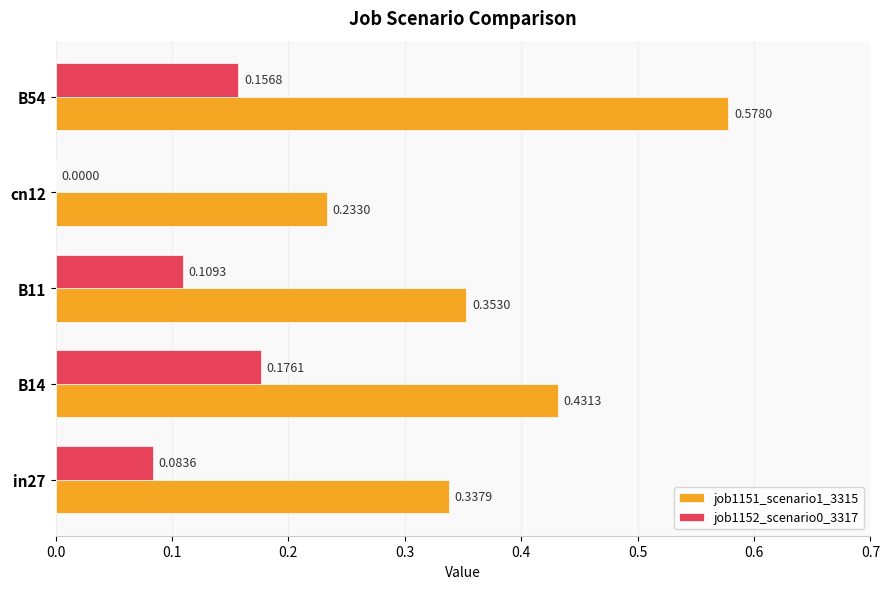

Between B11 and cn12, which series saw the biggest shift?

job1151_scenario1_3315